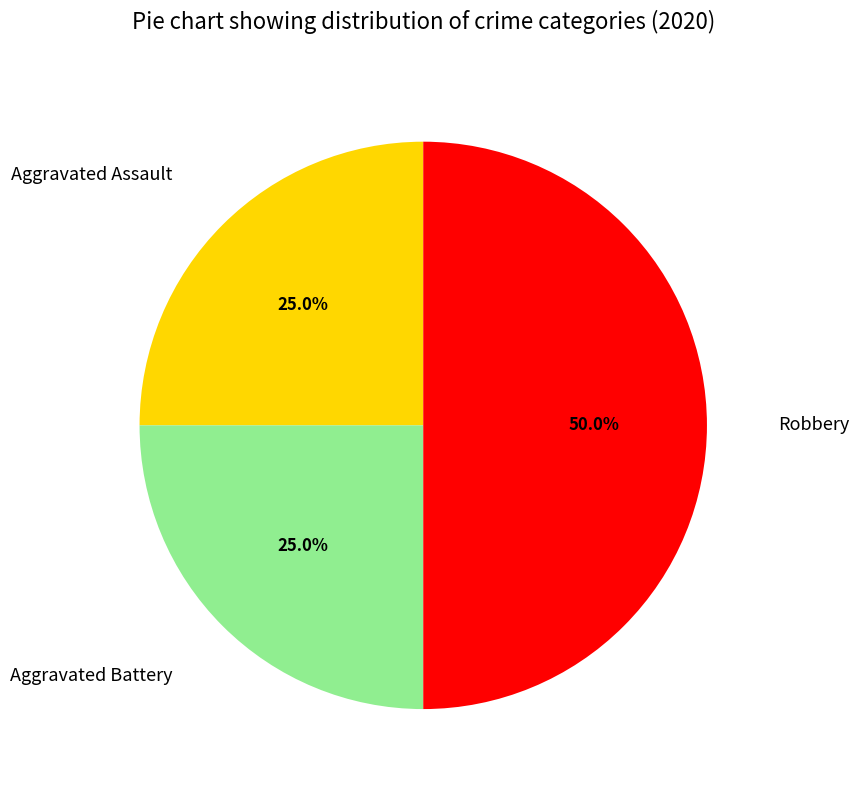

What is the ratio of the value at Aggravated Assault to the value at Aggravated Battery?

1.0